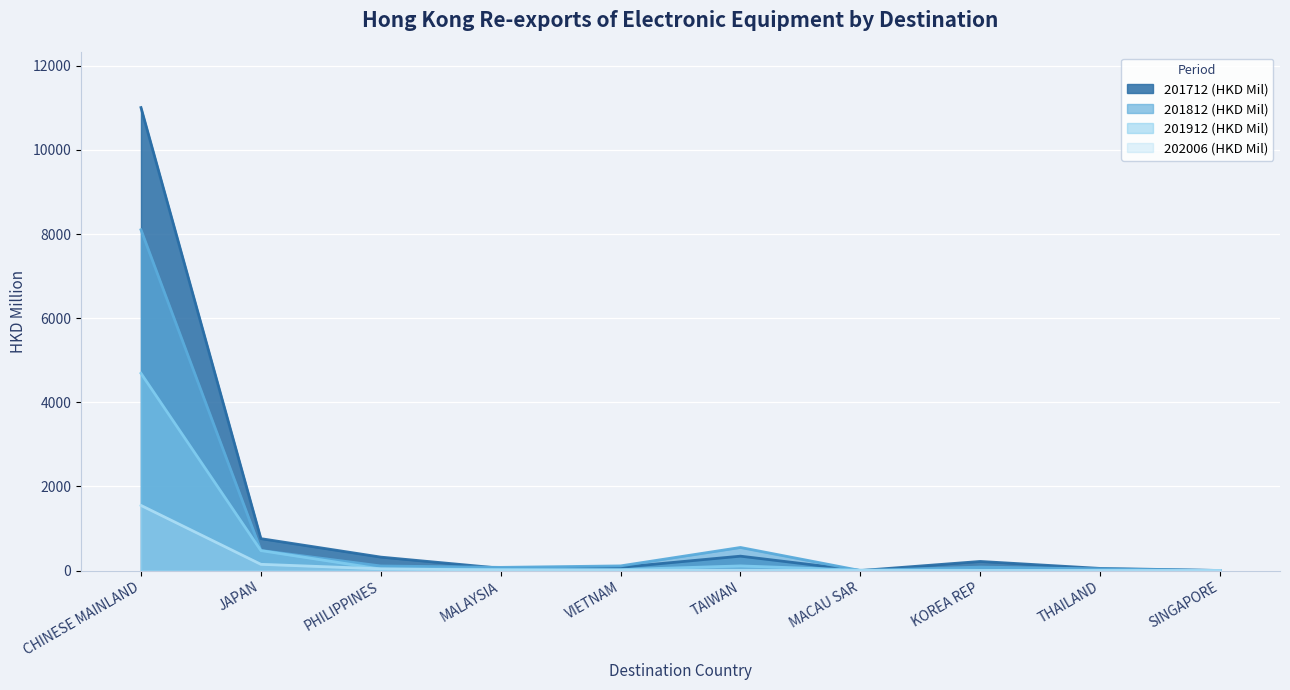

How many lines are shown in the chart?

4